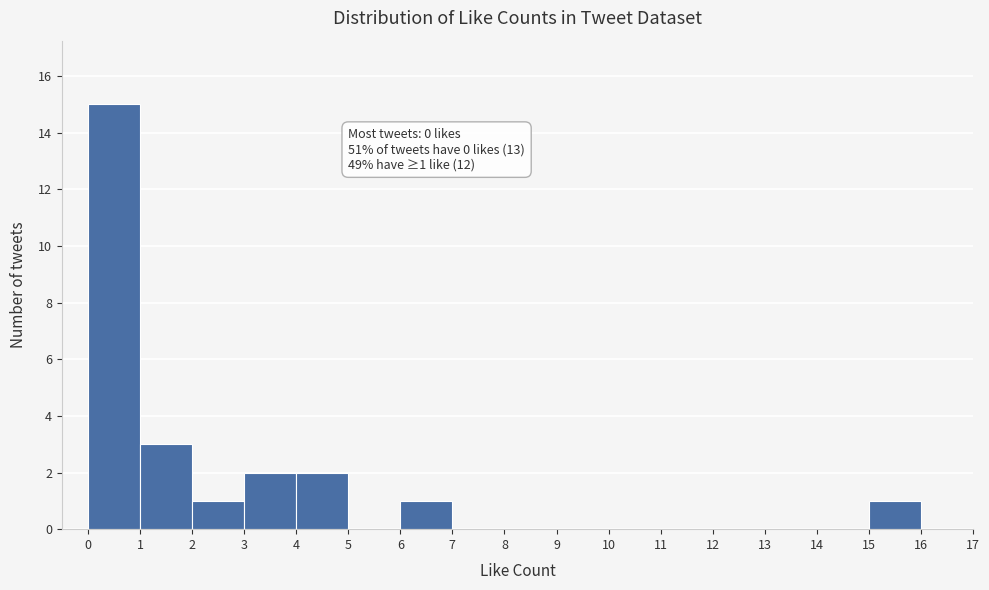

Over which range of the x-axis is the bar tallest?

0 to 1